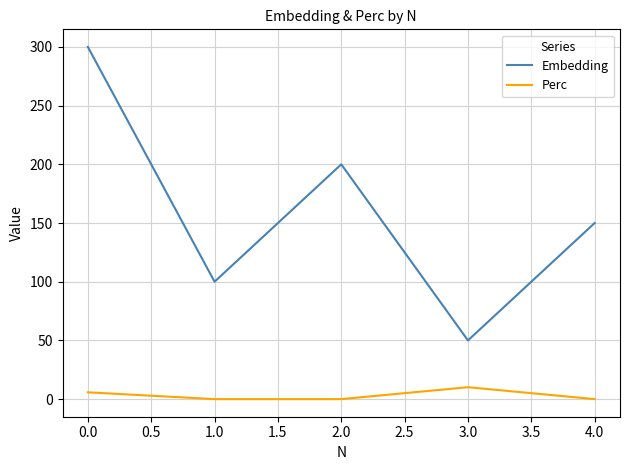

True or false: Embedding has more than 2 interior local peaks.

False